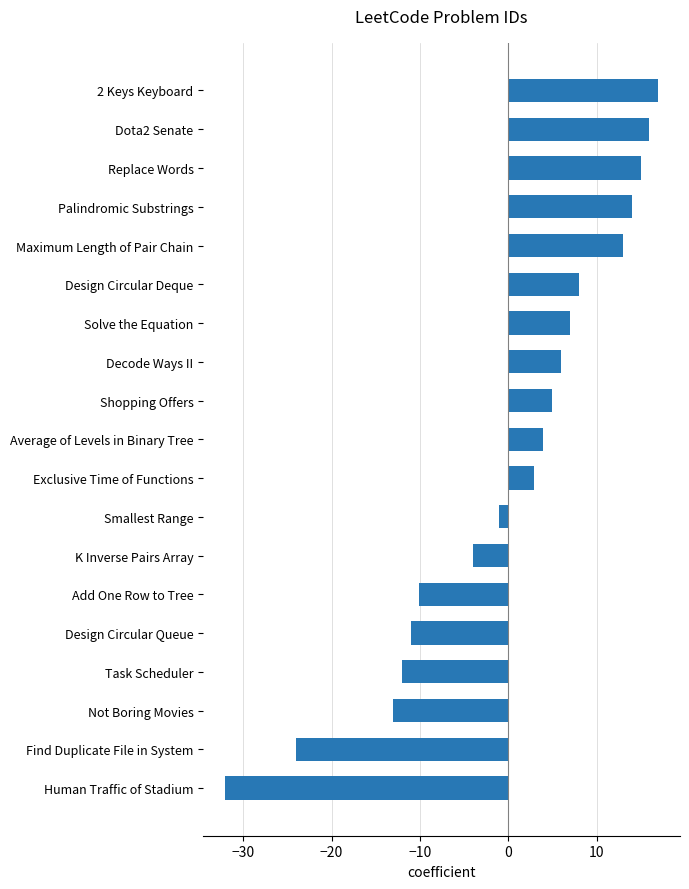

What is the change in value from Design Circular Queue to Exclusive Time of Functions?

+14.0